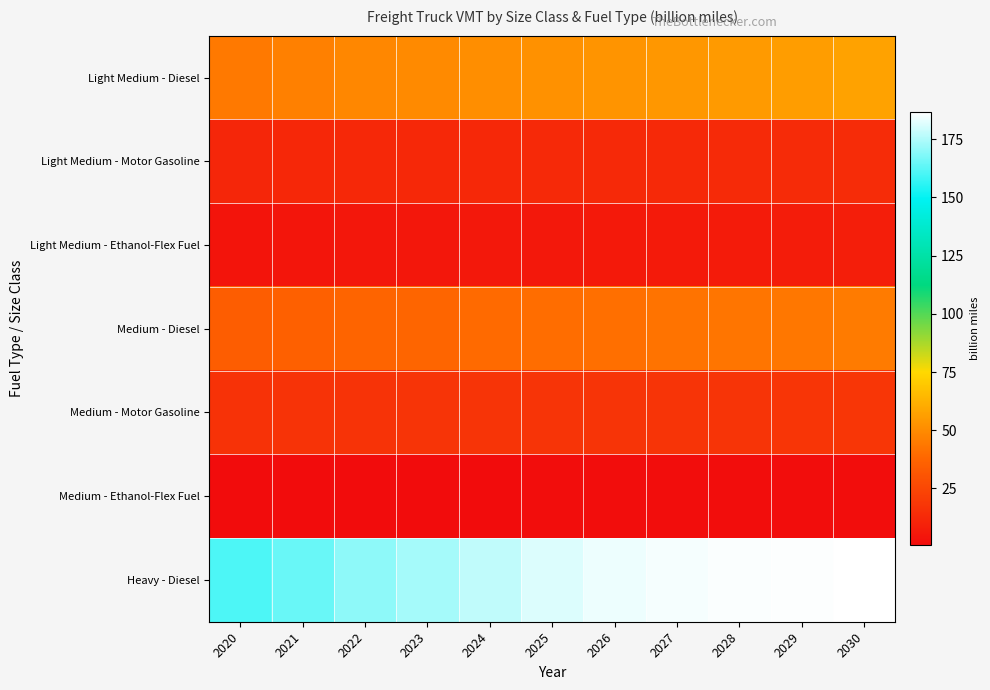

Reading left to right, transcribe all the data shown in this chart.

Light Medium - Diesel: 2020=44.3	2021=46.5	2022=48.6	2023=49.8	2024=51.0	2025=52.2	2026=53.0	2027=53.8	2028=54.9	2029=56.1	2030=57.4
Light Medium - Motor Gasoline: 2020=11.7	2021=12.0	2022=12.3	2023=12.4	2024=12.5	2025=12.6	2026=12.7	2027=12.9	2028=13.2	2029=13.5	2030=13.9
Light Medium - Ethanol-Flex Fuel: 2020=4.1	2021=4.5	2022=5.0	2023=5.3	2024=5.6	2025=5.9	2026=6.3	2027=6.6	2028=7.0	2029=7.5	2030=7.9
Medium - Diesel: 2020=34.5	2021=35.5	2022=37.0	2023=38.0	2024=39.1	2025=40.3	2026=41.3	2027=42.1	2028=42.9	2029=43.8	2030=44.7
Medium - Motor Gasoline: 2020=16.4	2021=16.6	2022=16.9	2023=17.0	2024=17.1	2025=17.2	2026=17.3	2027=17.4	2028=17.6	2029=17.8	2030=18.1
Medium - Ethanol-Flex Fuel: 2020=0.6	2021=0.6	2022=0.7	2023=0.8	2024=0.9	2025=1.0	2026=1.0	2027=1.1	2028=1.1	2029=1.2	2030=1.3
Heavy - Diesel: 2020=160.7	2021=164.7	2022=170.3	2023=173.5	2024=177.4	2025=181.4	2026=183.8	2027=185.1	2028=185.9	2029=186.2	2030=186.6